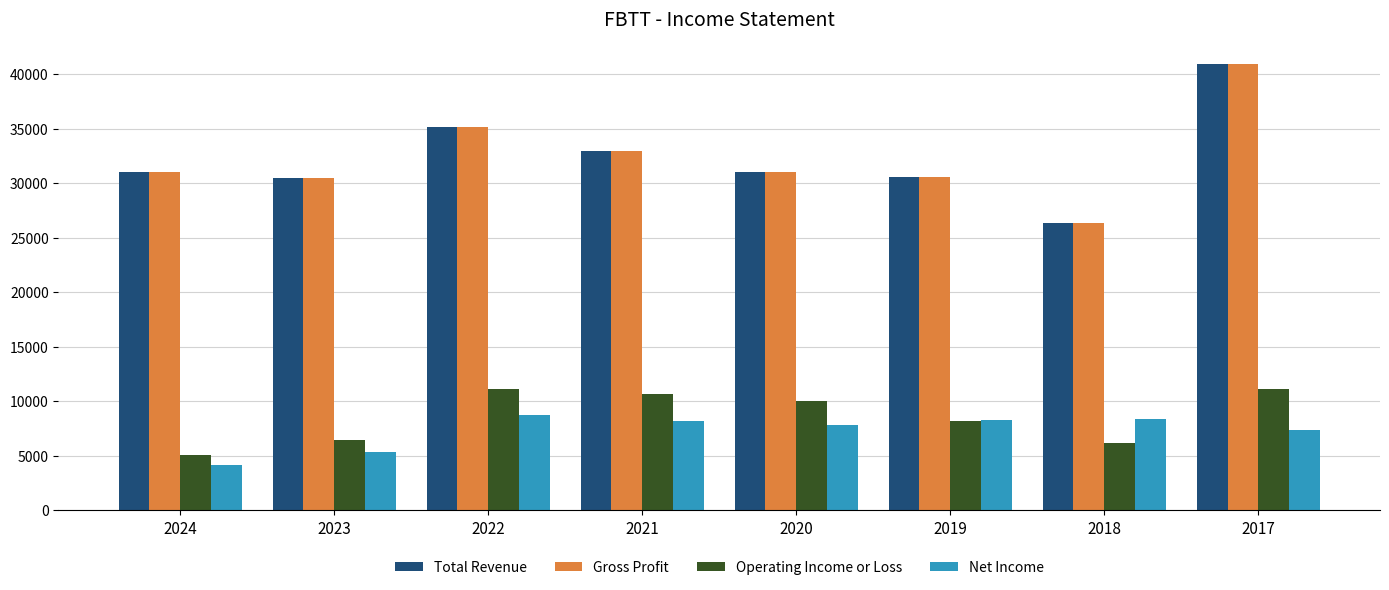

At which category is the sum across all series the highest?

2017